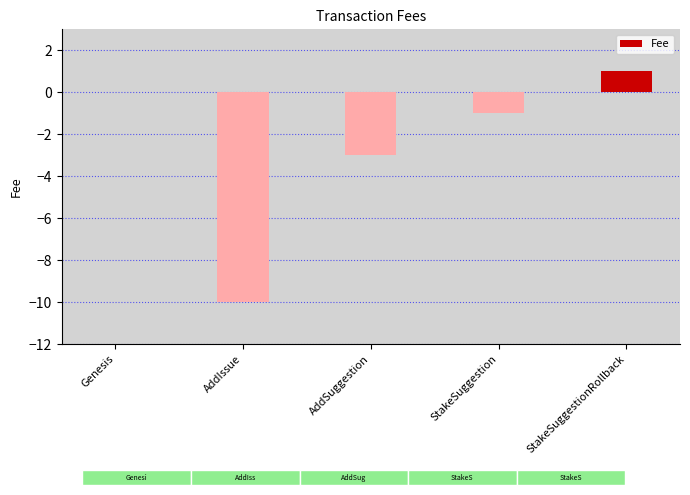

Does the chart contain stacked bars?

No